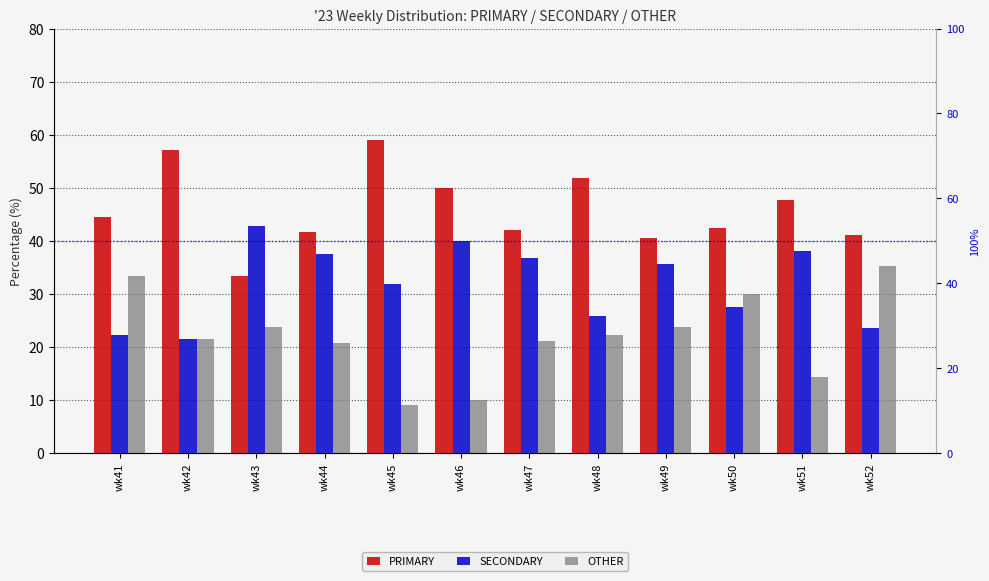

List the labels in order of SECONDARY value, smallest first.

wk42, wk41, wk52, wk48, wk50, wk45, wk49, wk47, wk44, wk51, wk46, wk43